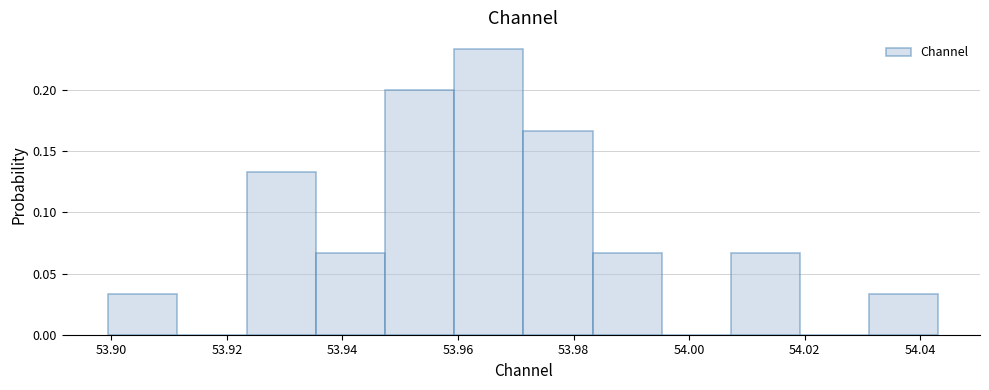

Which range on the x-axis has the tallest bar?

53.960 to 53.972